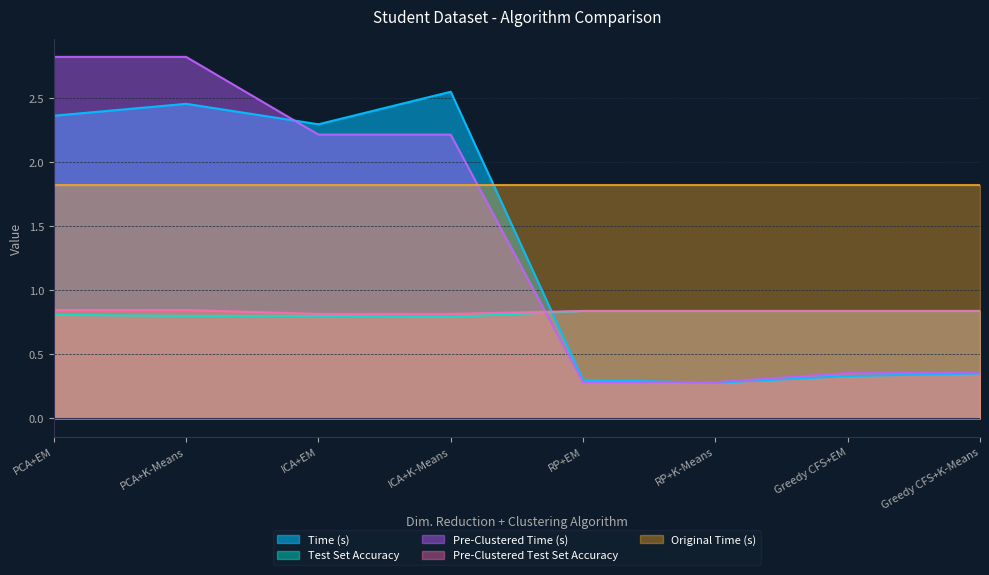

What is the lowest value of the Test Set Accuracy series?

0.8